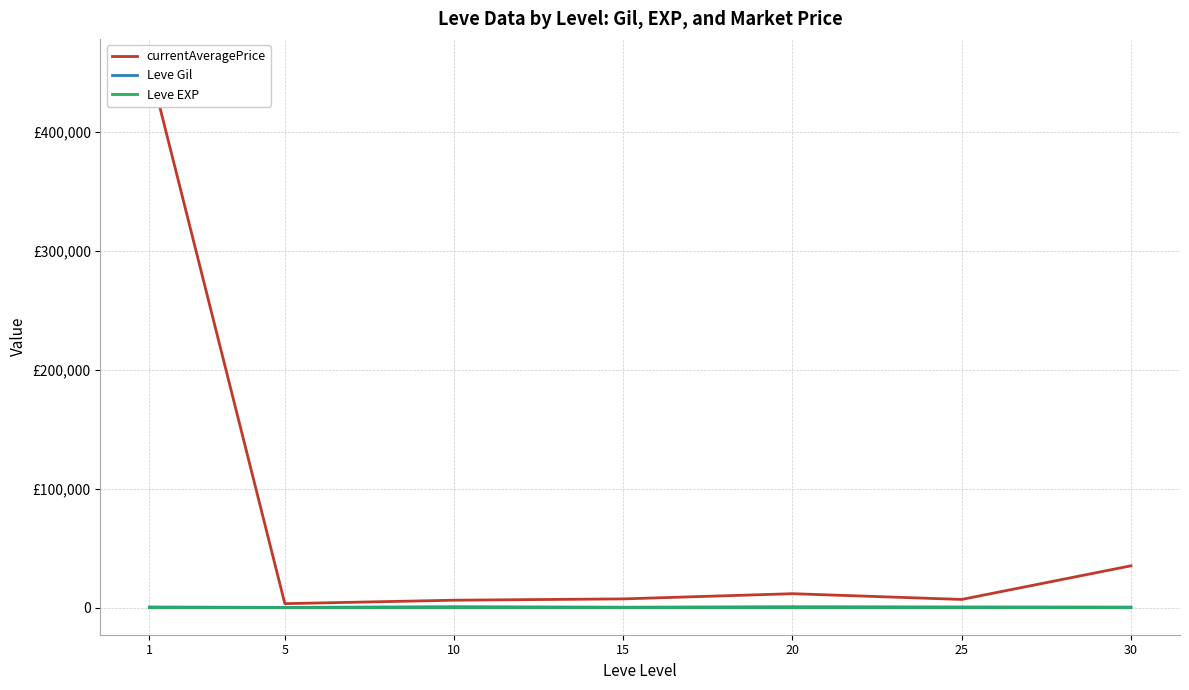

List the series in order of their peak value, lowest first.

Leve EXP, Leve Gil, currentAveragePrice